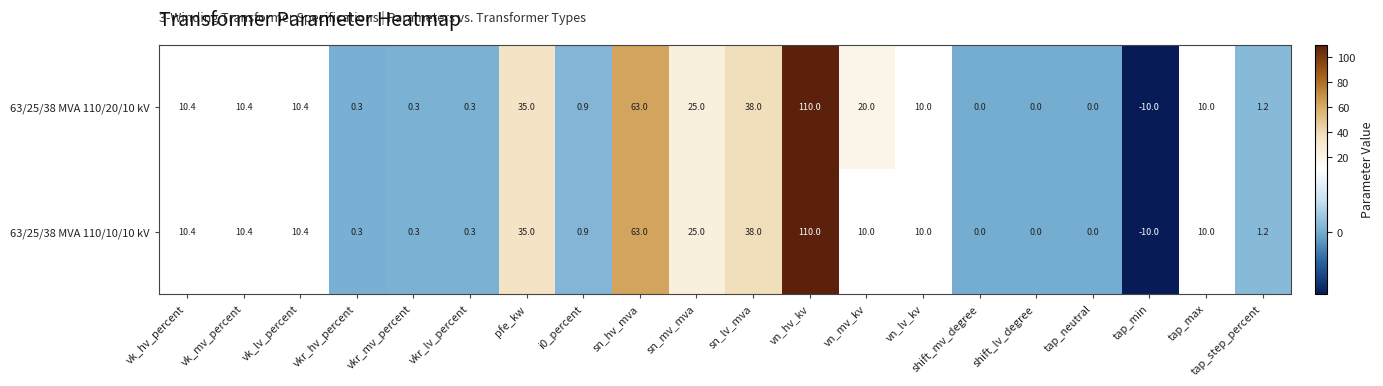

What is the greatest value displayed?

110.0